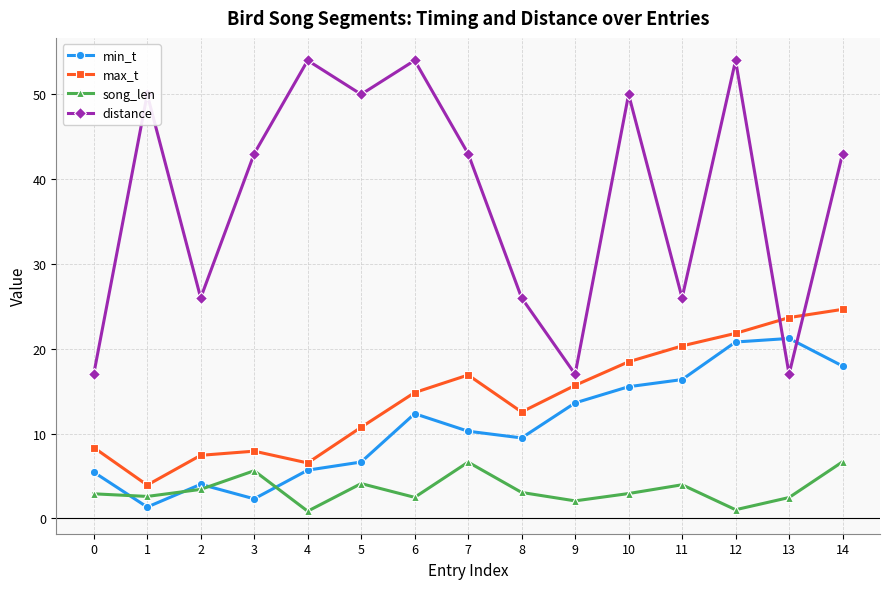

Rank the series at 12 from highest to lowest value.

distance, max_t, min_t, song_len